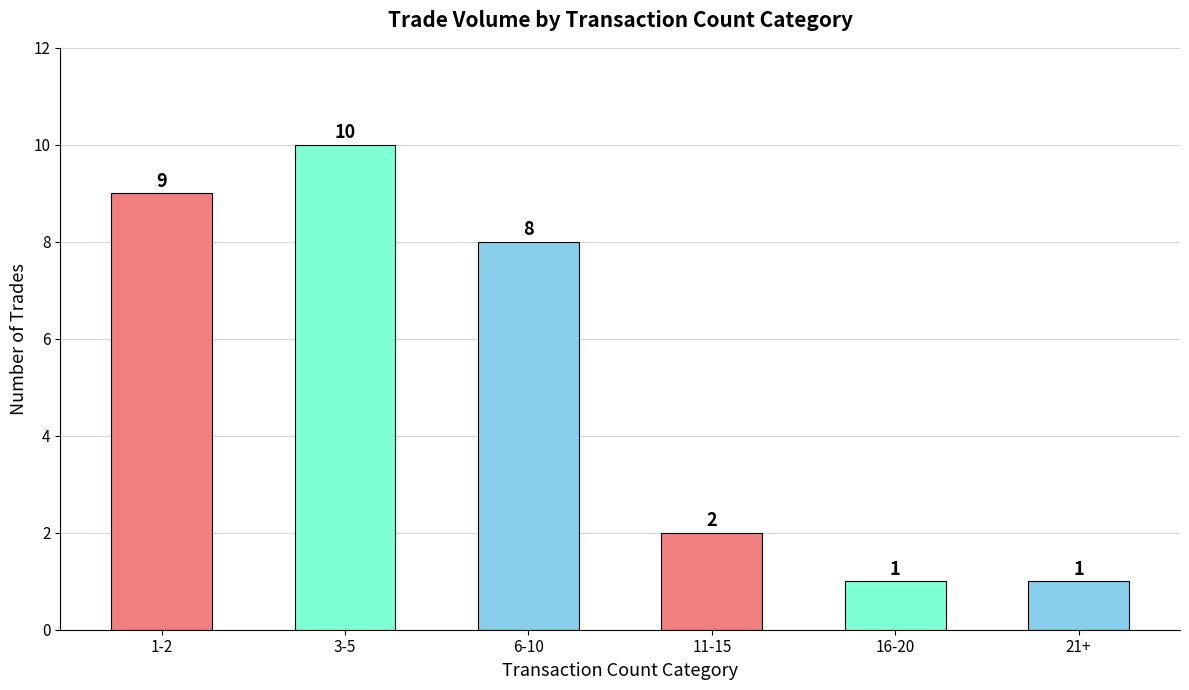

Reading right to left, transcribe all the data shown in this chart.

1	1	2	8	10	9